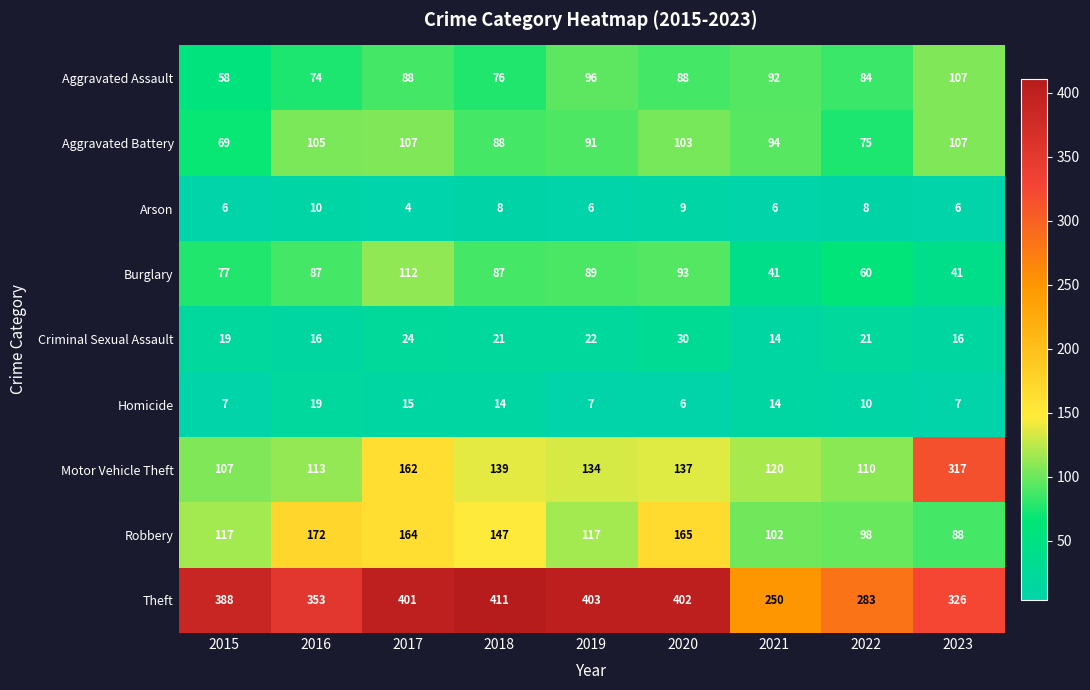

Is it true that Burglary equals 149 at 2017?

False